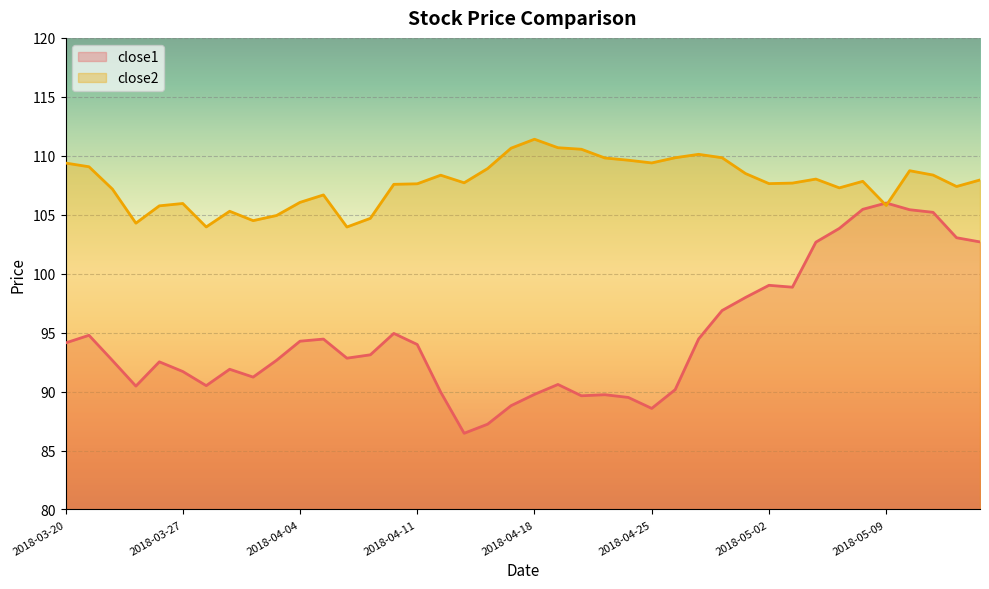

Reading left to right, what are all the values shown in this chart?

close1: 2018-03-20=94.1	2018-03-21=94.8	2018-03-22=92.6	2018-03-23=90.5	2018-03-26=92.5	2018-03-27=91.7	2018-03-28=90.5	2018-03-29=91.9	2018-04-02=91.2	2018-04-03=92.7	2018-04-04=94.3	2018-04-05=94.5	2018-04-06=92.8	2018-04-09=93.1	2018-04-10=94.9	2018-04-11=94.0	2018-04-12=90.0	2018-04-13=86.5	2018-04-16=87.2	2018-04-17=88.8	2018-04-18=89.8	2018-04-19=90.6	2018-04-20=89.6	2018-04-23=89.7	2018-04-24=89.5	2018-04-25=88.6	2018-04-26=90.2	2018-04-27=94.5	2018-04-30=96.9	2018-05-01=98.0	2018-05-02=99.0	2018-05-03=98.9	2018-05-04=102.7	2018-05-07=103.8	2018-05-08=105.5	2018-05-09=106.0	2018-05-10=105.4	2018-05-11=105.2	2018-05-14=103.0	2018-05-15=102.7
close2: 2018-03-20=109.4	2018-03-21=109.1	2018-03-22=107.2	2018-03-23=104.3	2018-03-26=105.8	2018-03-27=106.0	2018-03-28=104.0	2018-03-29=105.3	2018-04-02=104.5	2018-04-03=104.9	2018-04-04=106.0	2018-04-05=106.7	2018-04-06=104.0	2018-04-09=104.7	2018-04-10=107.6	2018-04-11=107.6	2018-04-12=108.4	2018-04-13=107.7	2018-04-16=108.9	2018-04-17=110.6	2018-04-18=111.4	2018-04-19=110.7	2018-04-20=110.6	2018-04-23=109.8	2018-04-24=109.6	2018-04-25=109.4	2018-04-26=109.8	2018-04-27=110.1	2018-04-30=109.8	2018-05-01=108.5	2018-05-02=107.6	2018-05-03=107.7	2018-05-04=108.0	2018-05-07=107.3	2018-05-08=107.8	2018-05-09=105.8	2018-05-10=108.7	2018-05-11=108.4	2018-05-14=107.4	2018-05-15=108.0